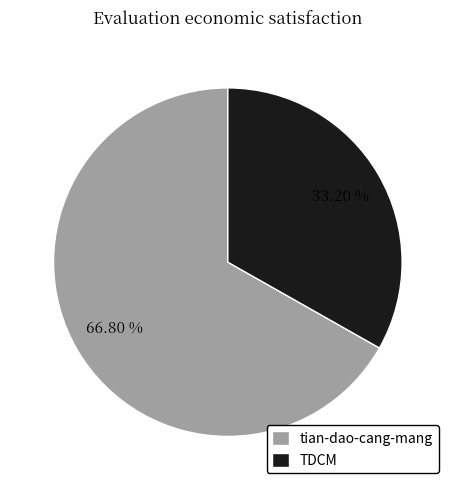

Which category accounts for the majority?

tian-dao-cang-mang